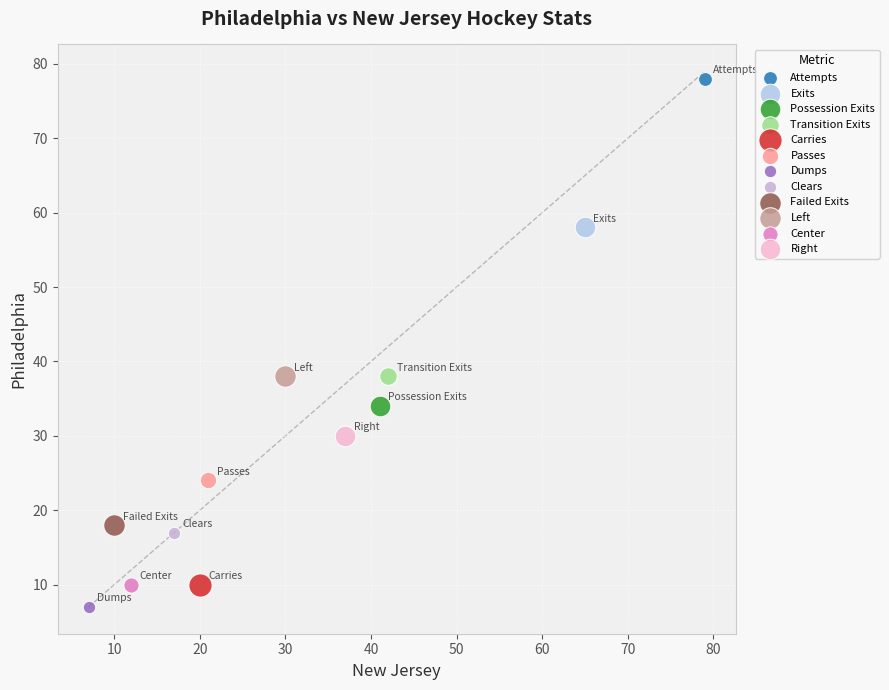

Which series contains the lowest Y value?

Dumps